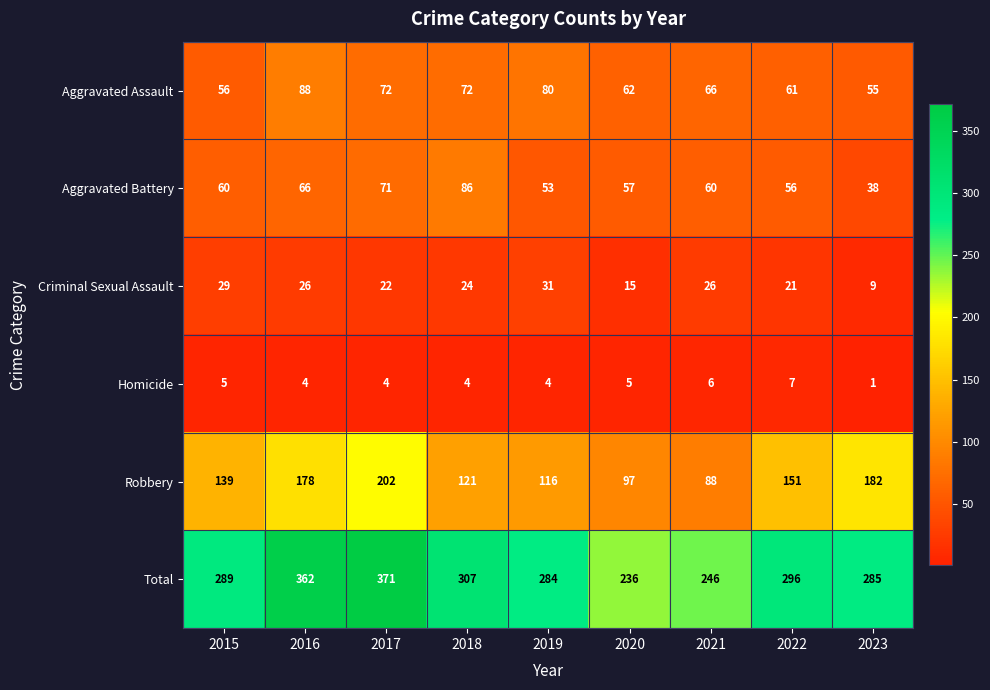

Rank the series by their maximum value, from highest to lowest.

Total, Robbery, Aggravated Assault, Aggravated Battery, Criminal Sexual Assault, Homicide